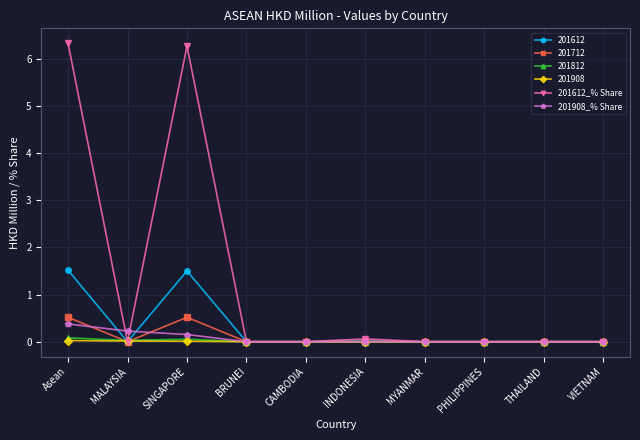

What are all the series names shown in the legend?

201612, 201712, 201812, 201908, 201612_% Share, 201908_% Share